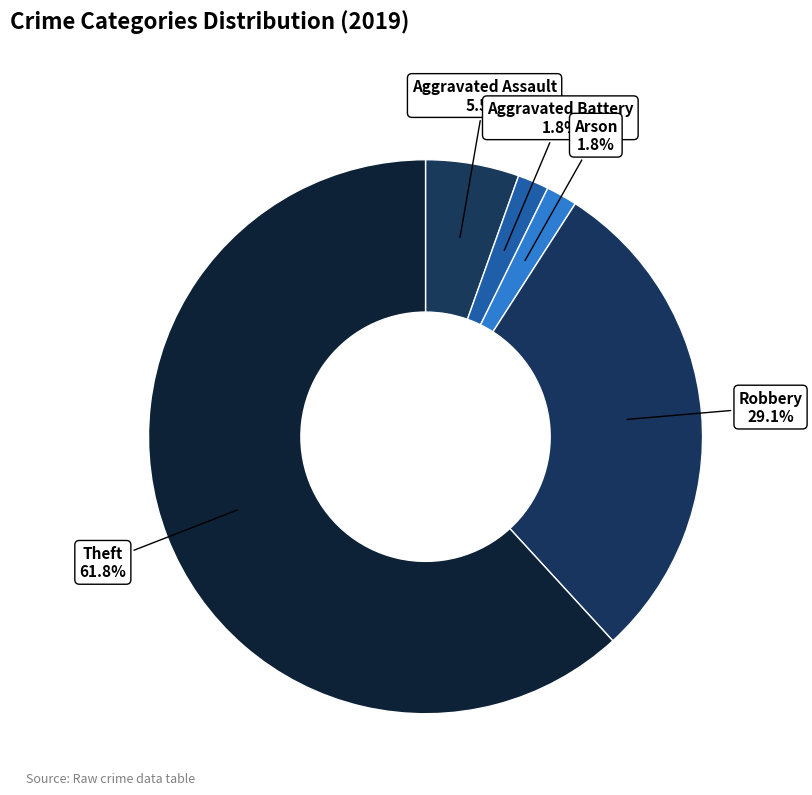

Count the number of slices in the pie.

5